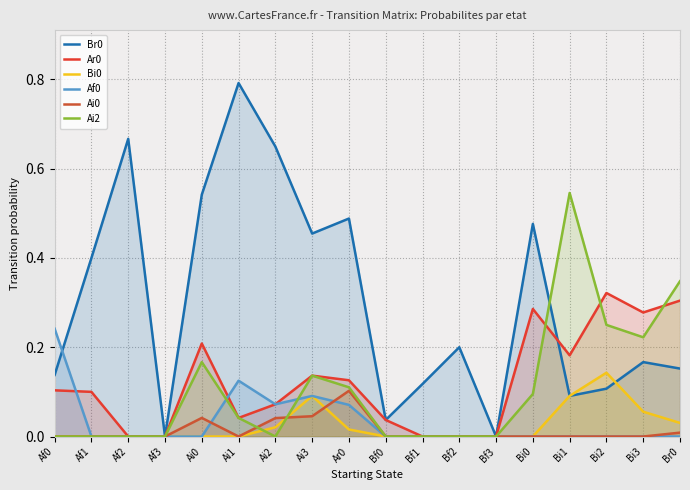

What position from the left is Af3?

4